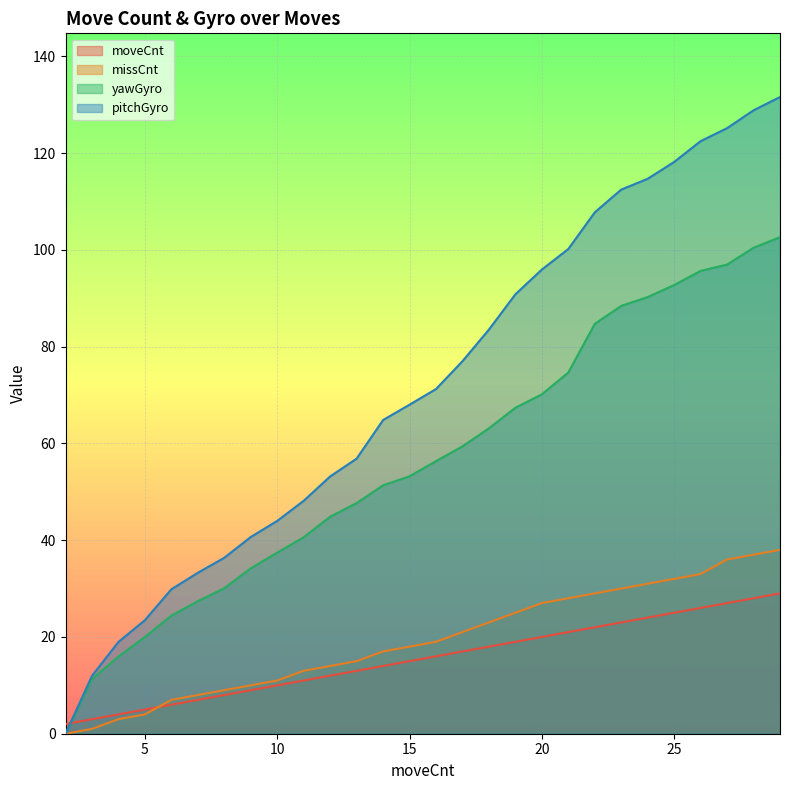

What is the difference between the maximum and minimum values in the missCnt series?

38.0